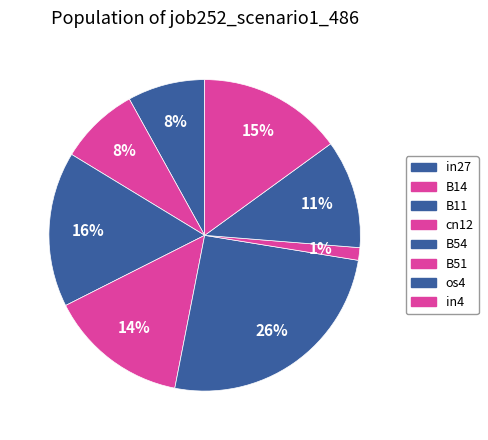

How many slices are in this pie chart?

8